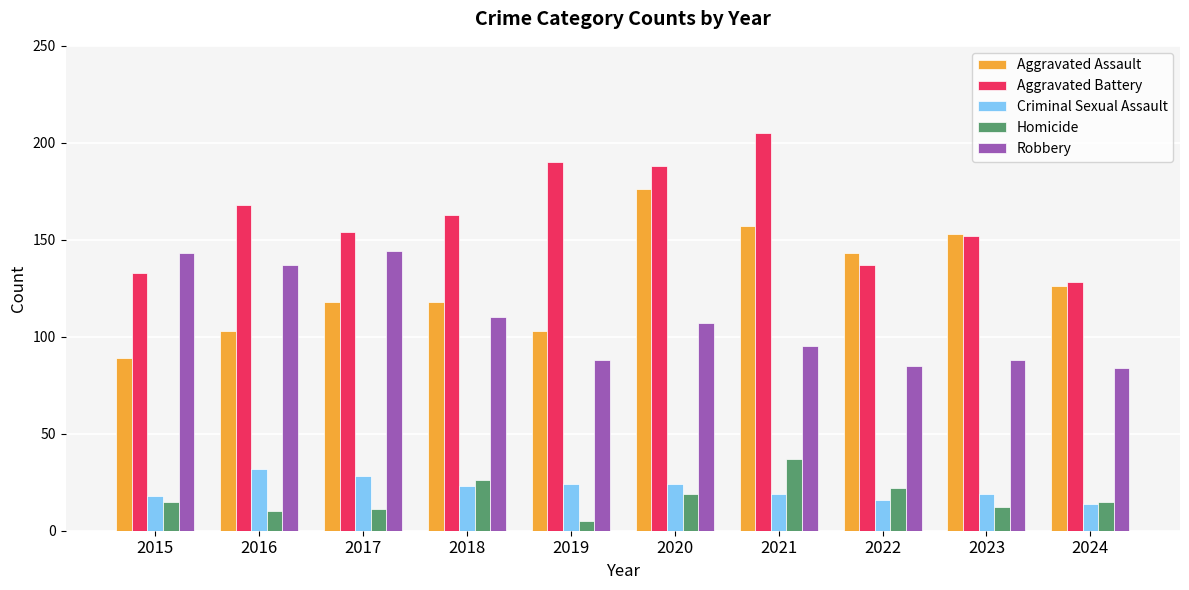

What is the difference between the highest and lowest values at 2024?

114